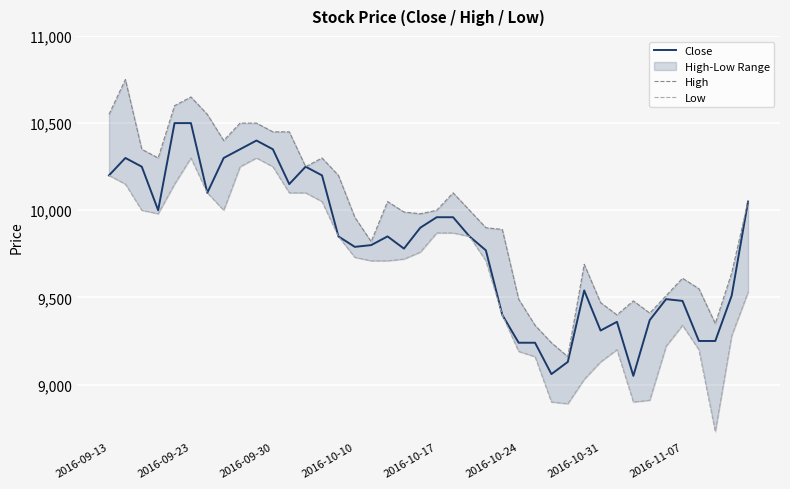

Between 14 and 28, which is larger?

14